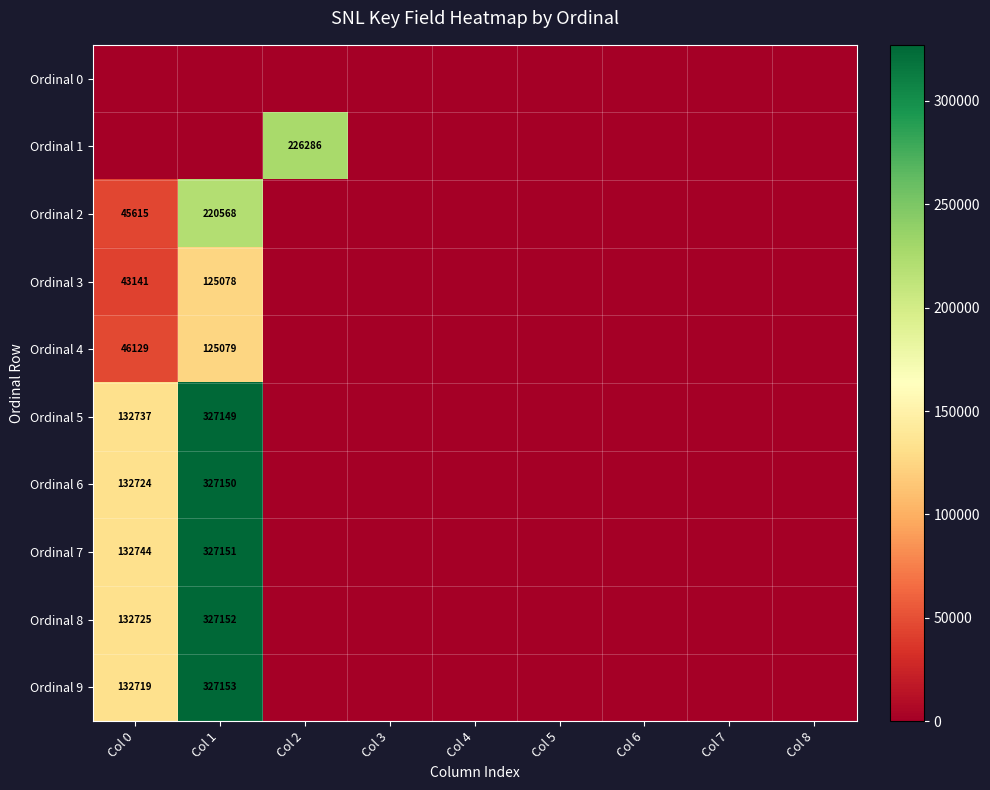

At which label does Ordinal 7 reach its peak?

Col 1